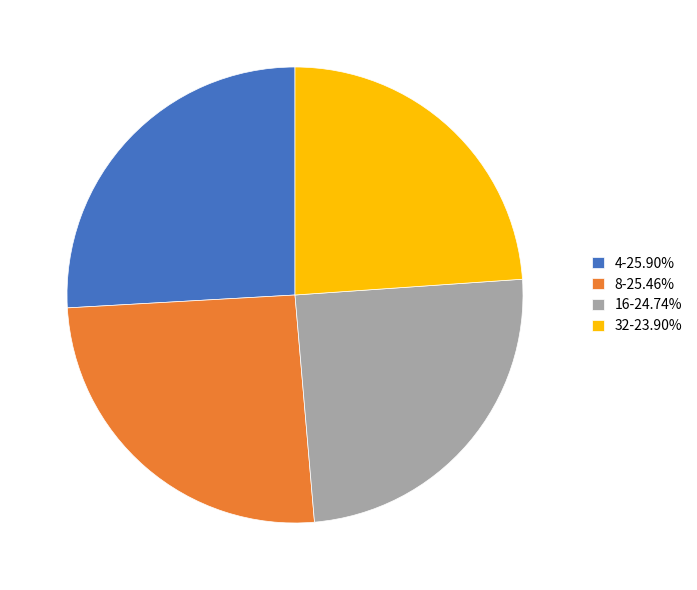

How many slices are in this pie chart?

4